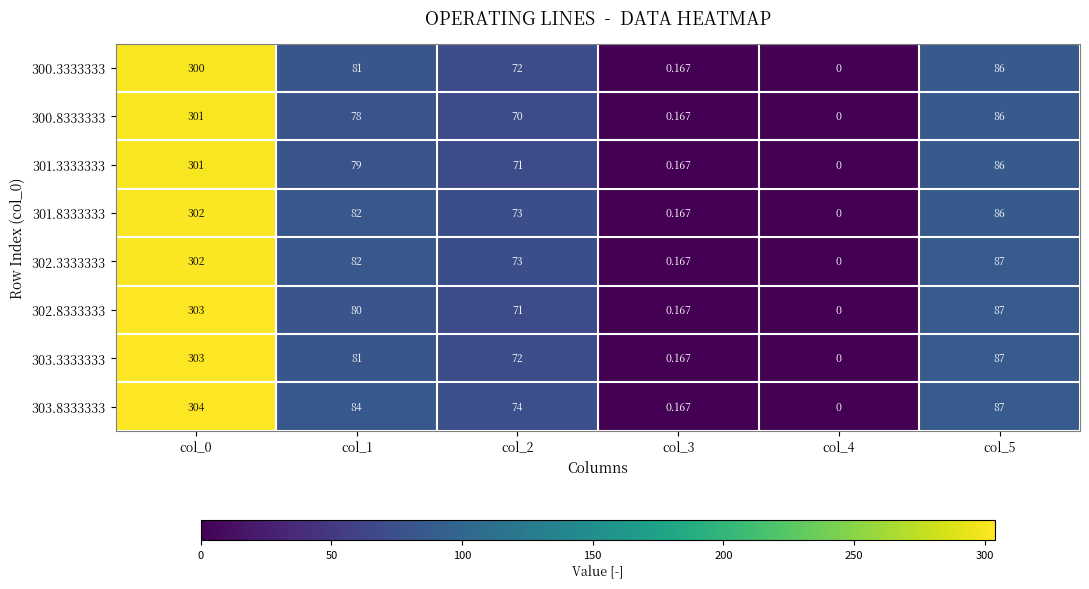

Is the value of 303.8333333 at col_1 greater than the value of 302.8333333 at col_2?

Yes